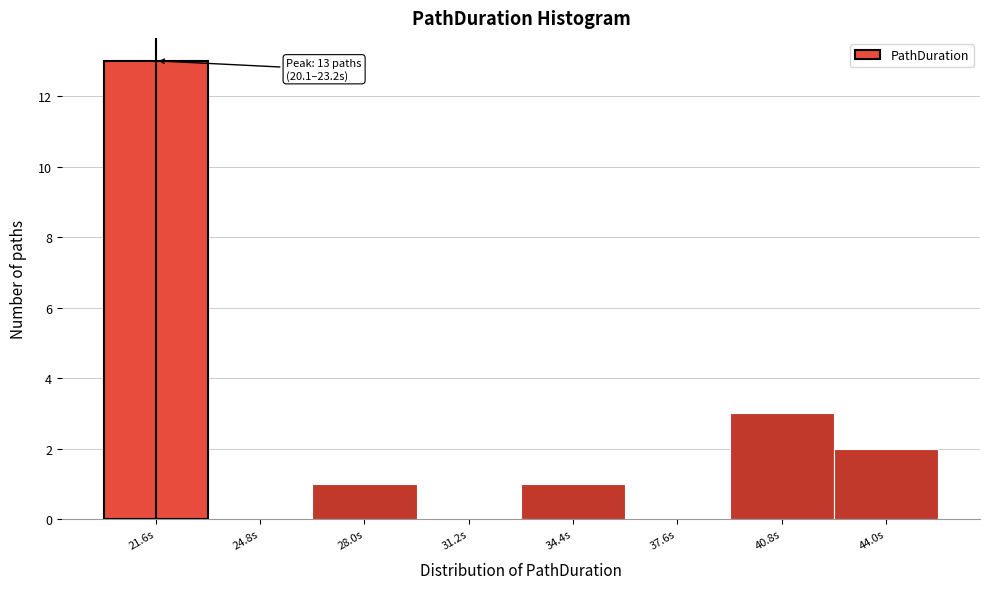

Which range on the x-axis has the tallest bar?

20.0 to 23.0